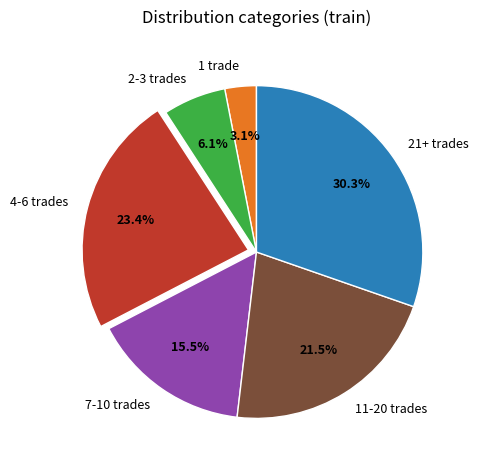

Is the sum of 2-3 trades and 21+ trades greater than half?

No